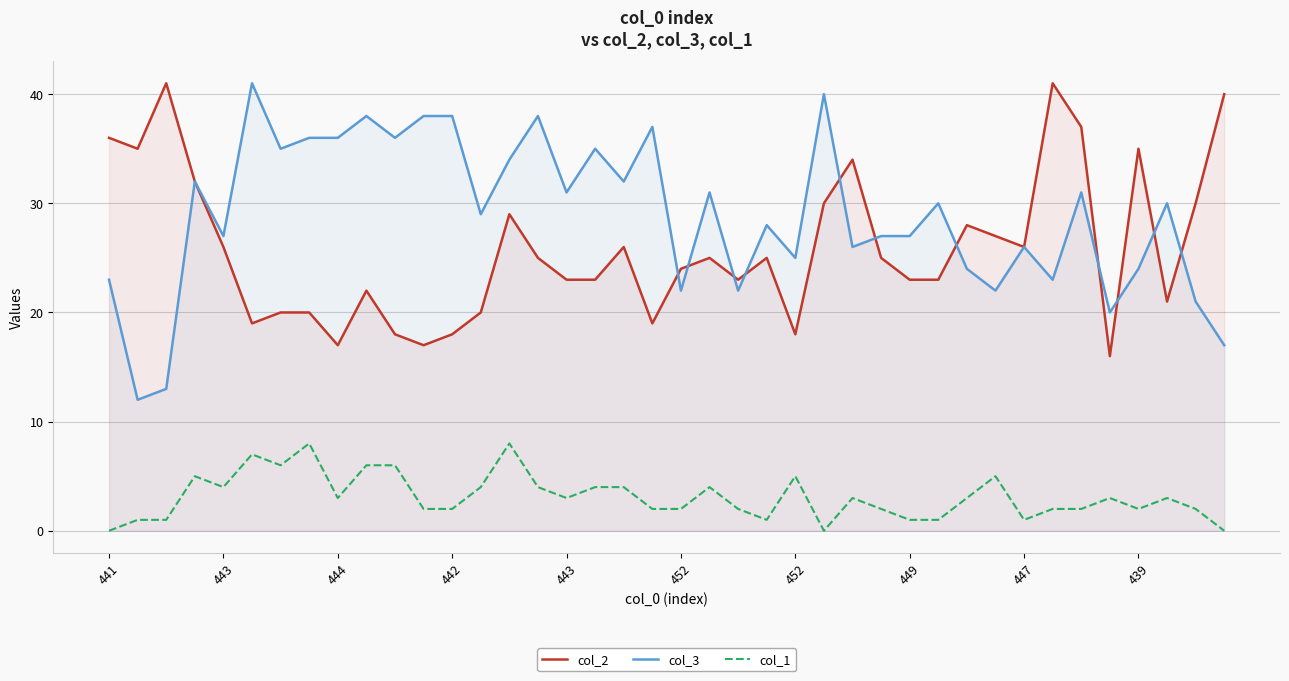

At which label does col_1 reach its minimum?

441